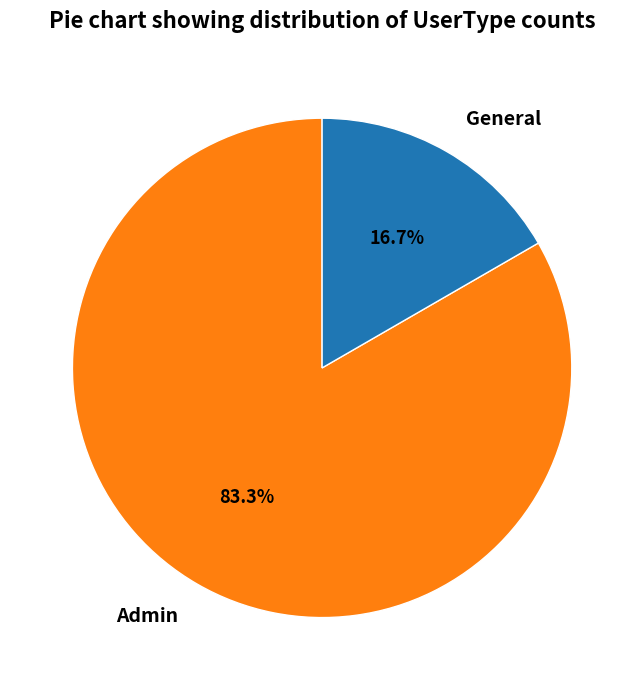

Which slice is the smallest?

General